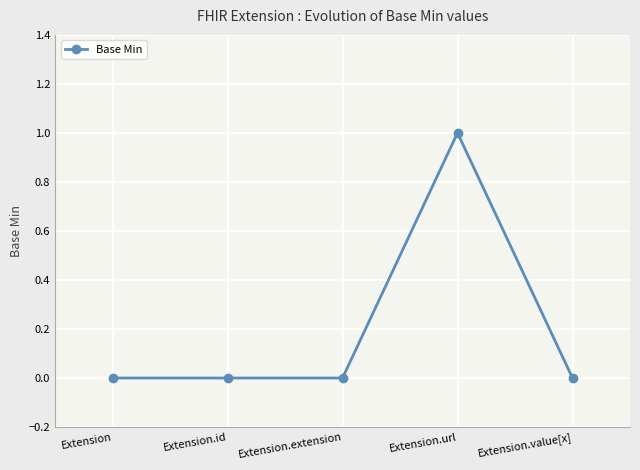

How many categories are shown in the chart?

5